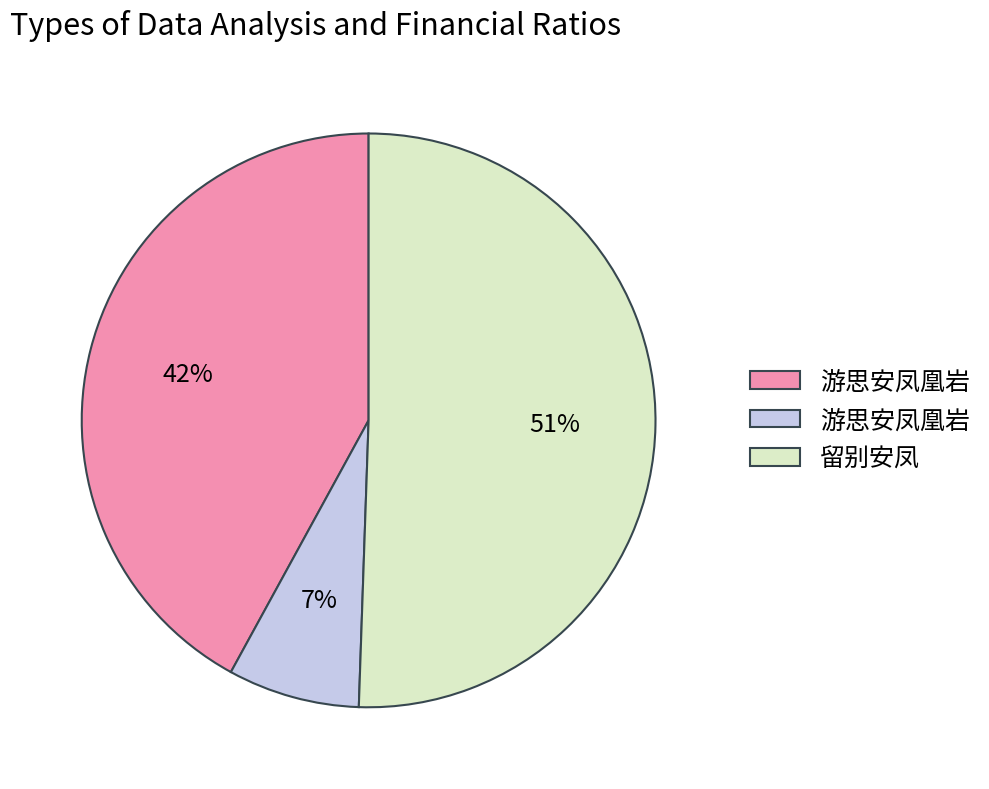

Does any single category account for the majority?

Yes